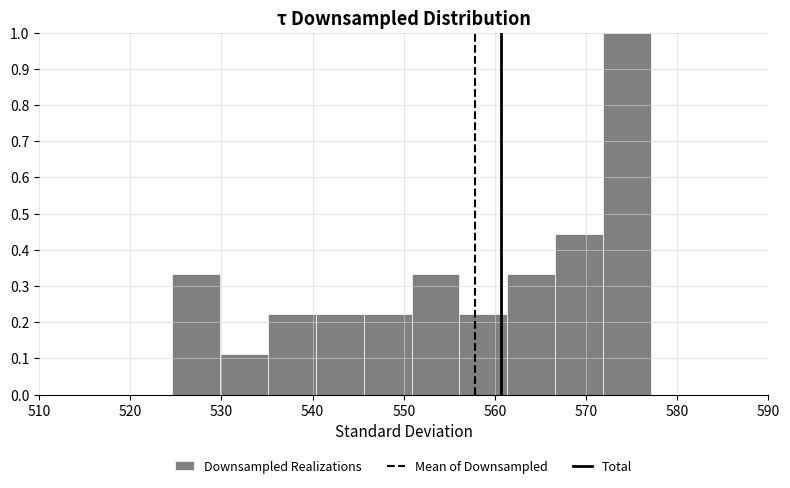

How tall is the bar that spans 546 to 551 on the x-axis? Neither the bar edges nor the heights are printed on the chart, so give them approximately, as read against the axes.

0.22